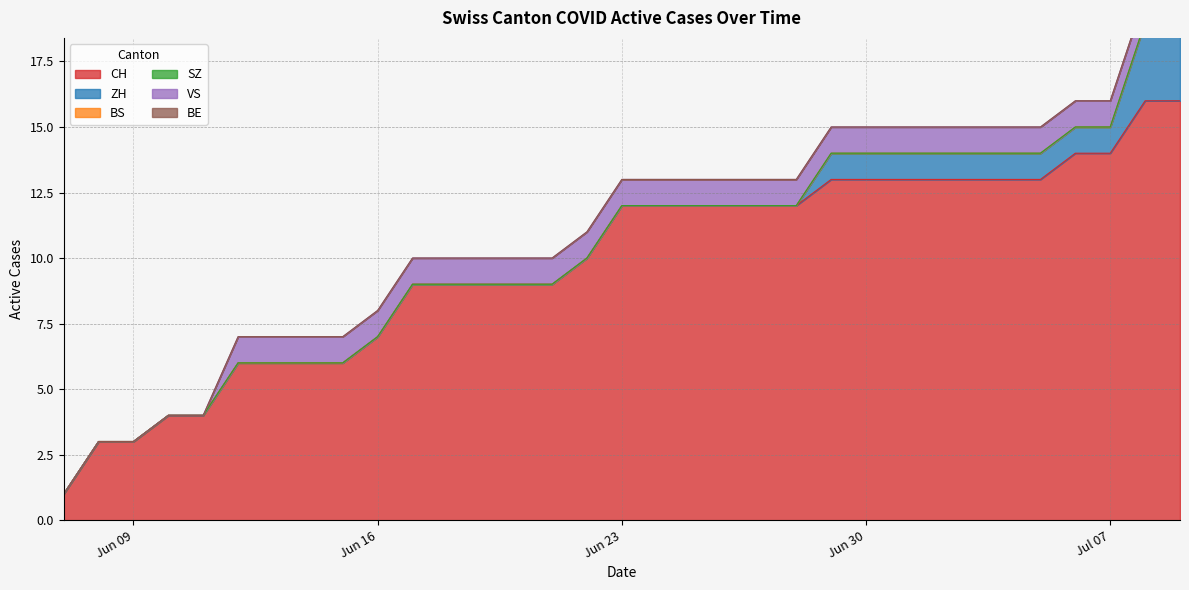

Reading left to right, list all the values displayed in this chart.

CH: 1	3	3	4	4	6	6	6	6	7	9	9	9	9	9	10	12	12	12	12	12	12	13	13	13	13	13	13	13	14	14	16	16
ZH: 0	0	0	0	0	0	0	0	0	0	0	0	0	0	0	0	0	0	0	0	0	0	1	1	1	1	1	1	1	1	1	3	3
BS: 0	0	0	0	0	0	0	0	0	0	0	0	0	0	0	0	0	0	0	0	0	0	0	0	0	0	0	0	0	0	0	0	0
SZ: 0	0	0	0	0	0	0	0	0	0	0	0	0	0	0	0	0	0	0	0	0	0	0	0	0	0	0	0	0	0	0	0	0
VS: 0	0	0	0	0	1	1	1	1	1	1	1	1	1	1	1	1	1	1	1	1	1	1	1	1	1	1	1	1	1	1	1	1
BE: 0	0	0	0	0	0	0	0	0	0	0	0	0	0	0	0	0	0	0	0	0	0	0	0	0	0	0	0	0	0	0	0	0